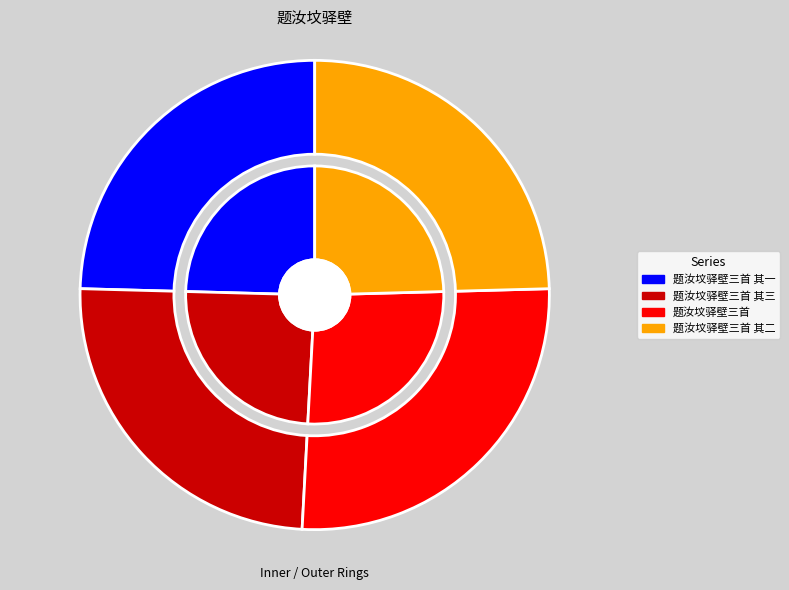

To the nearest percent, what is the difference between the largest and smallest slice percentages?

2%